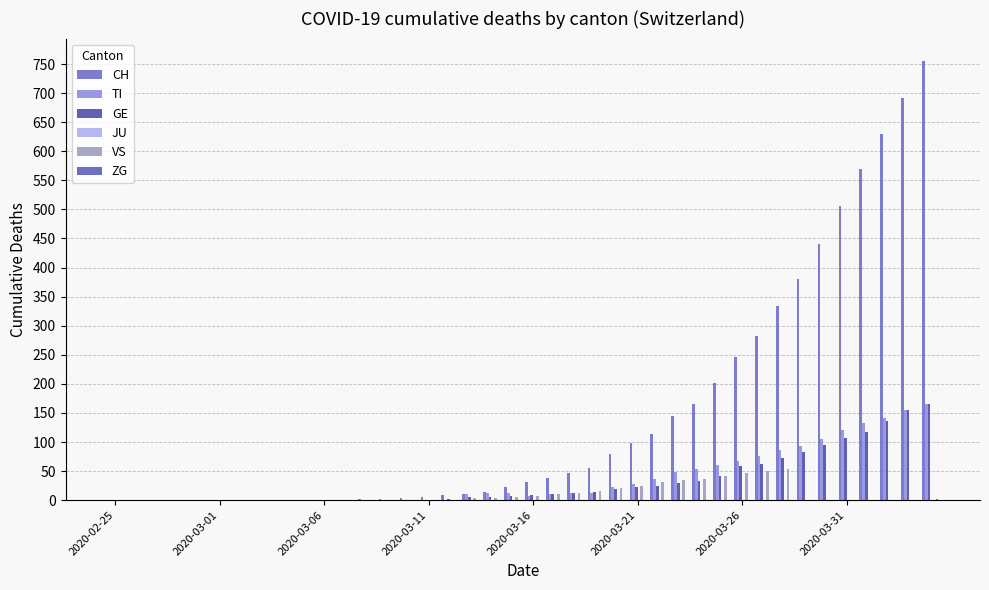

Count the number of categories in the chart.

40